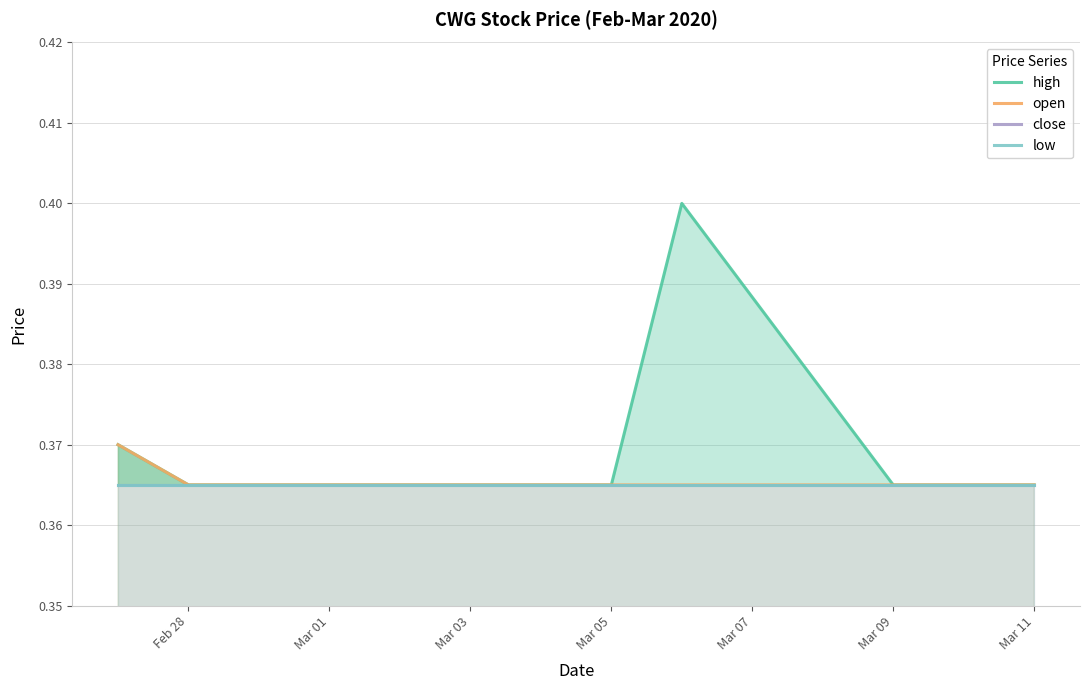

Does the chart display data point markers on the line(s)?

No